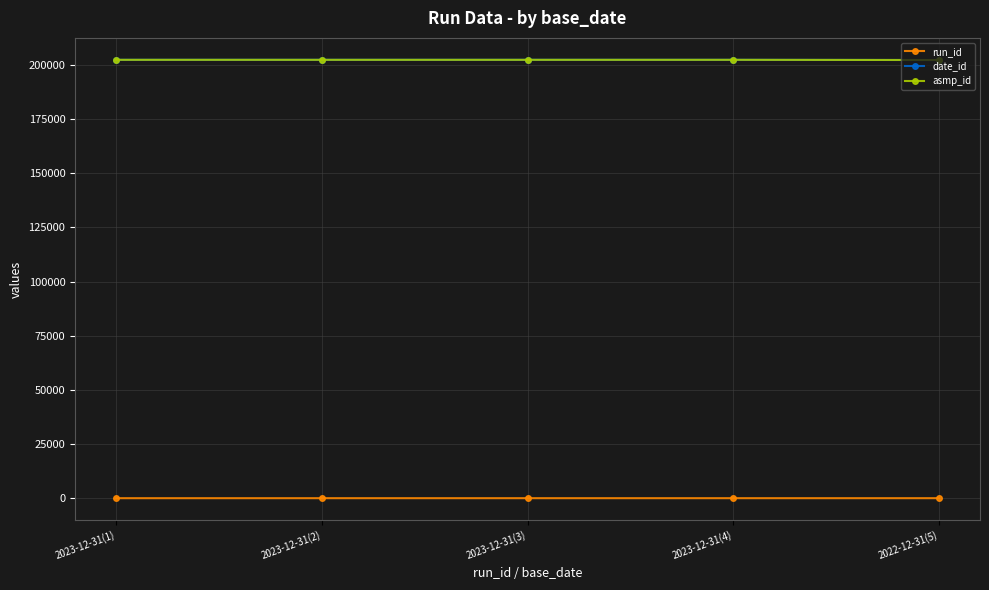

Which series has the largest total across all categories?

date_id